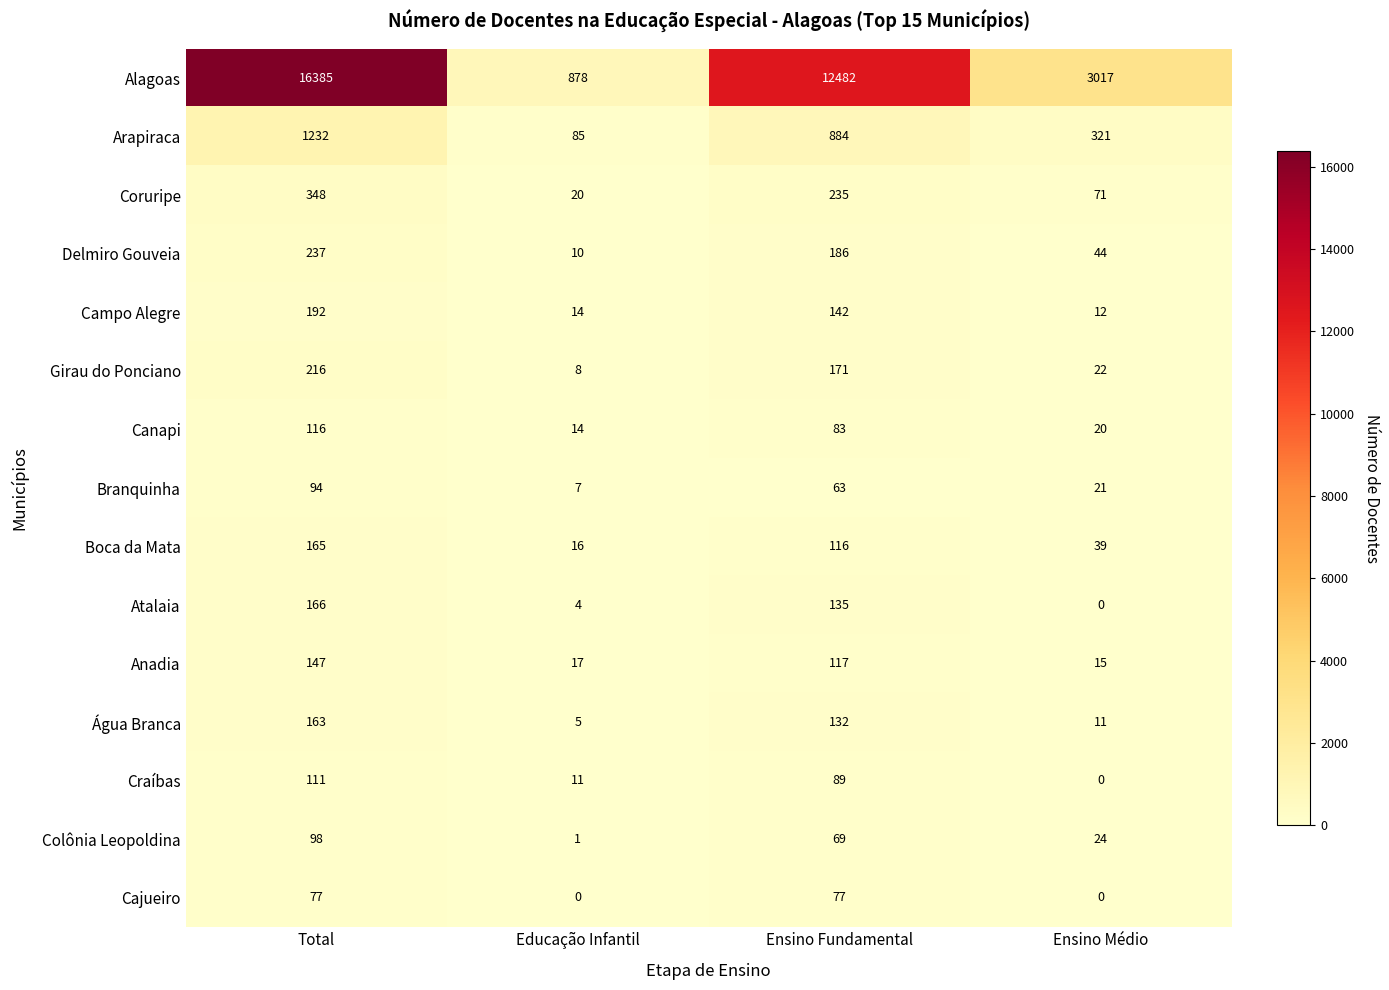

What is the maximum value shown in the chart?

16385